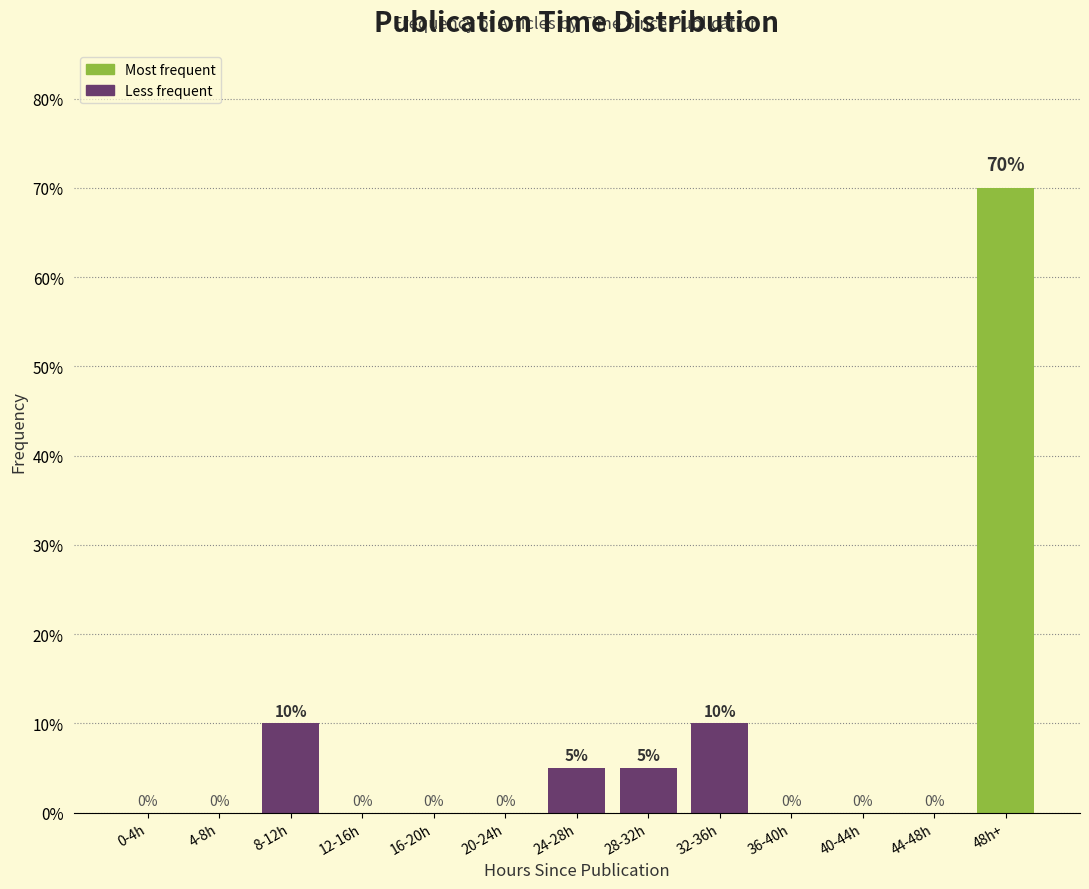

Reading left to right, list all the values displayed in this chart.

0-4h=0	4-8h=0	8-12h=10	12-16h=0	16-20h=0	20-24h=0	24-28h=5	28-32h=5	32-36h=10	36-40h=0	40-44h=0	44-48h=0	48h+=70